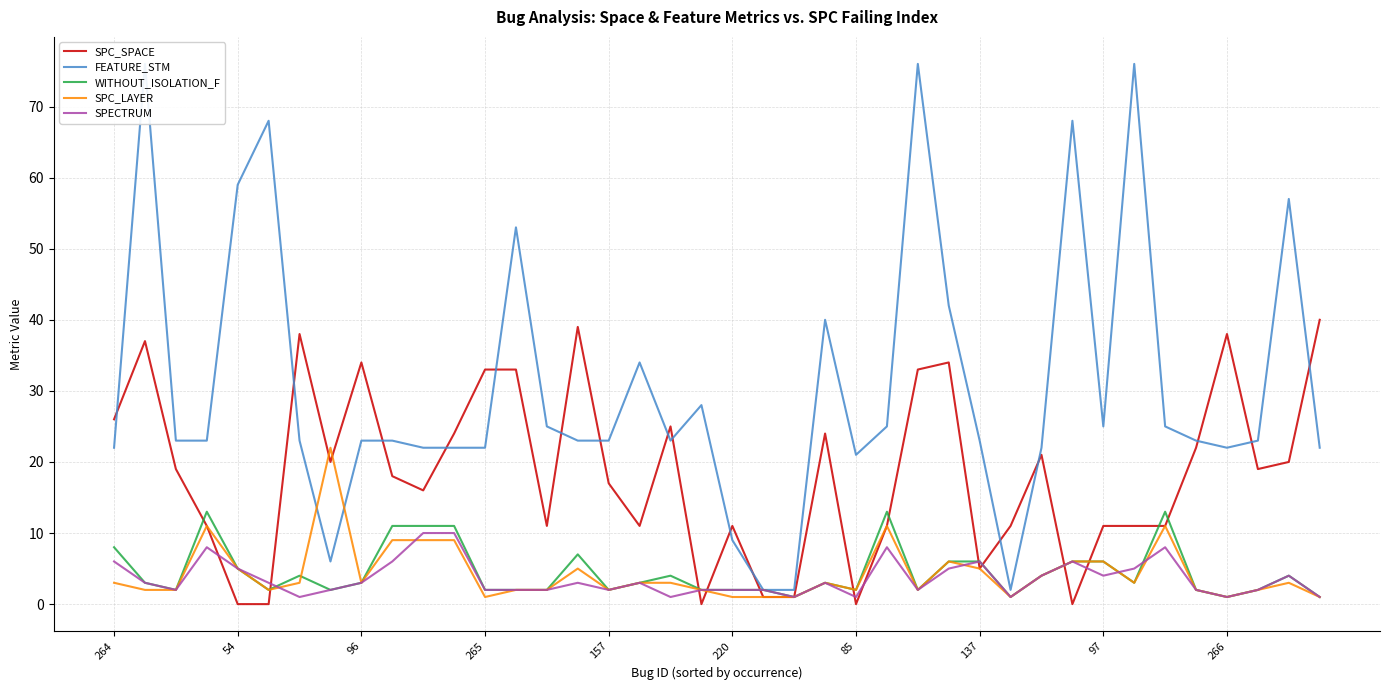

The WITHOUT_ISOLATION_F series shows 1 at 266. True or false?

True